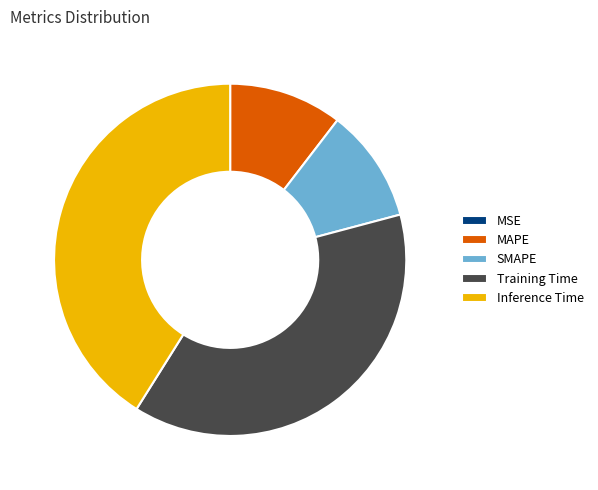

Which slice is the largest?

Inference Time